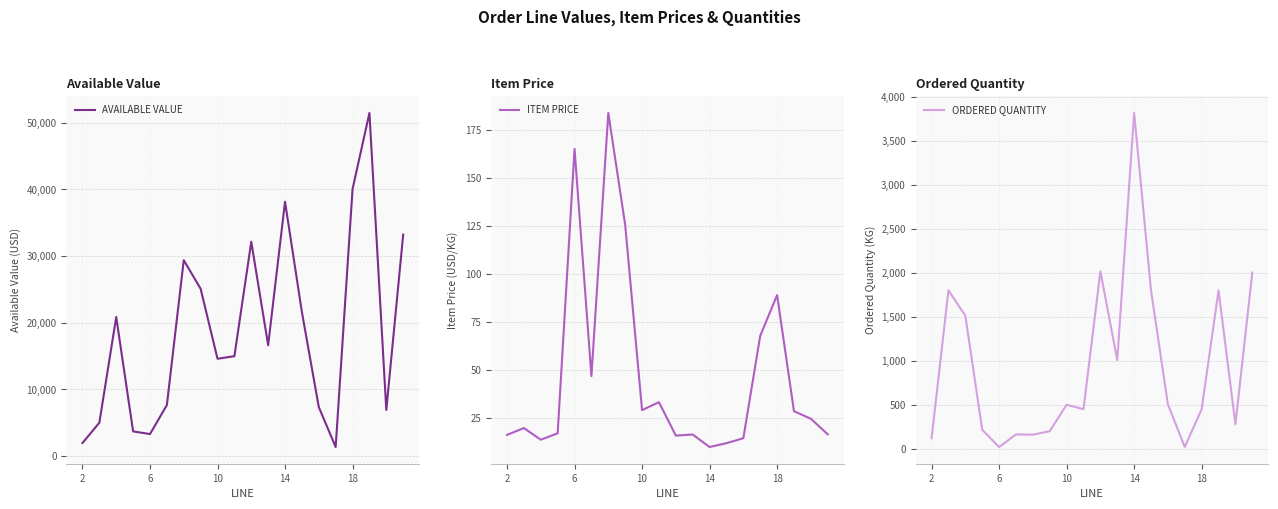

What is the minimum value for AVAILABLE VALUE?

1356.6